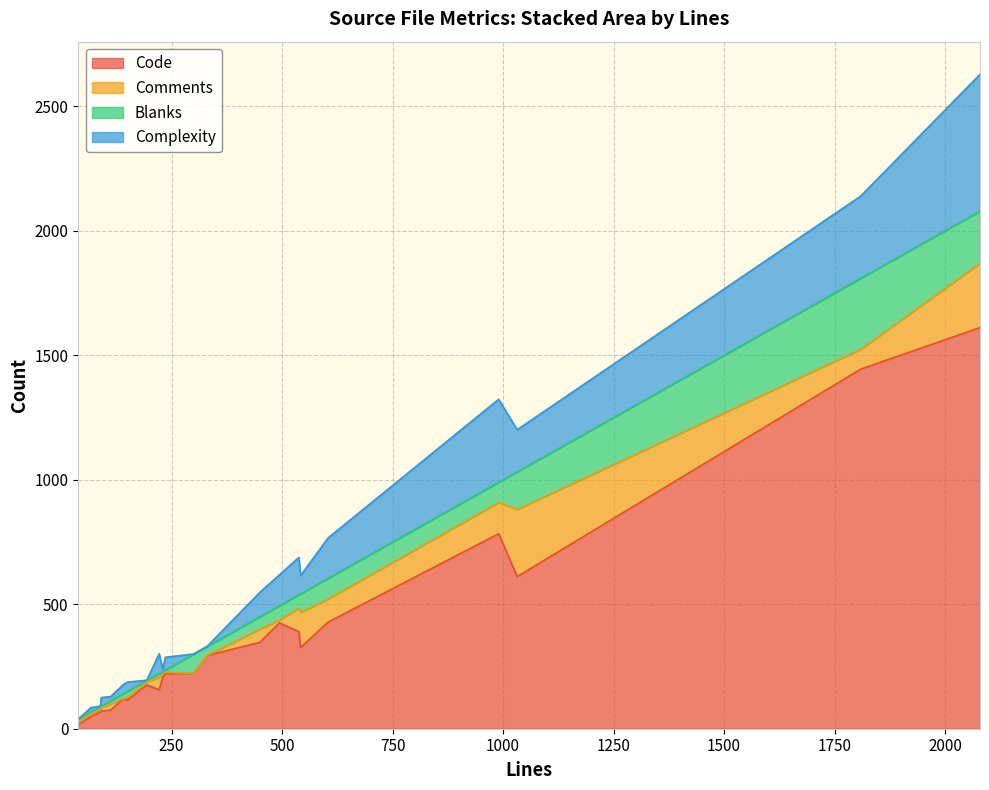

How many intersections are there between Comments and Blanks?

9